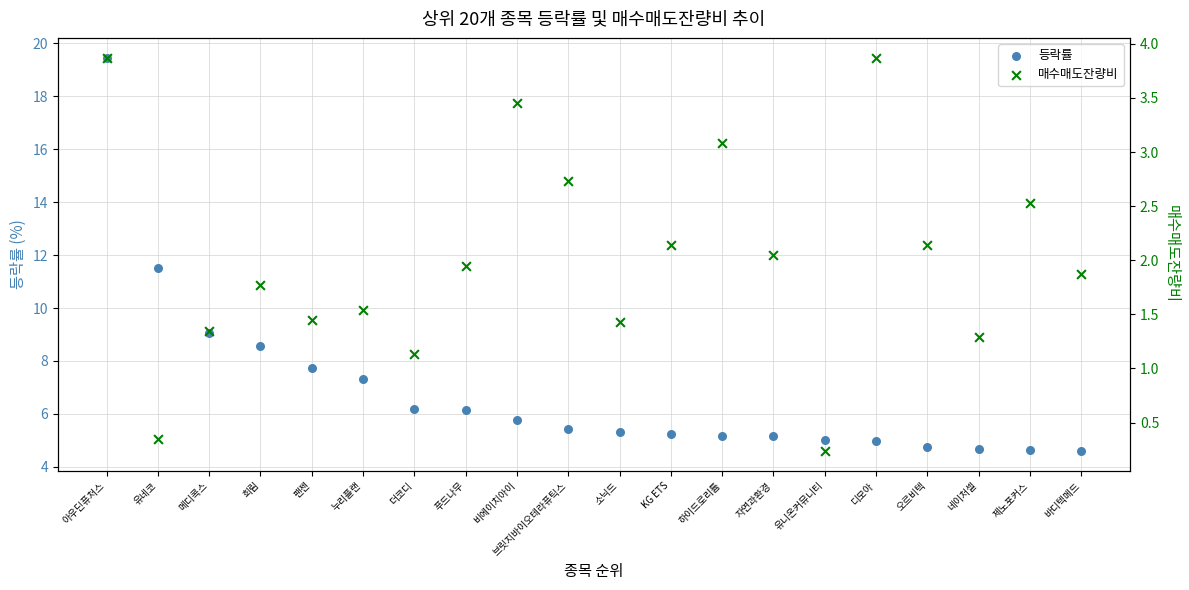

Which series reaches the maximum Y coordinate?

등락률